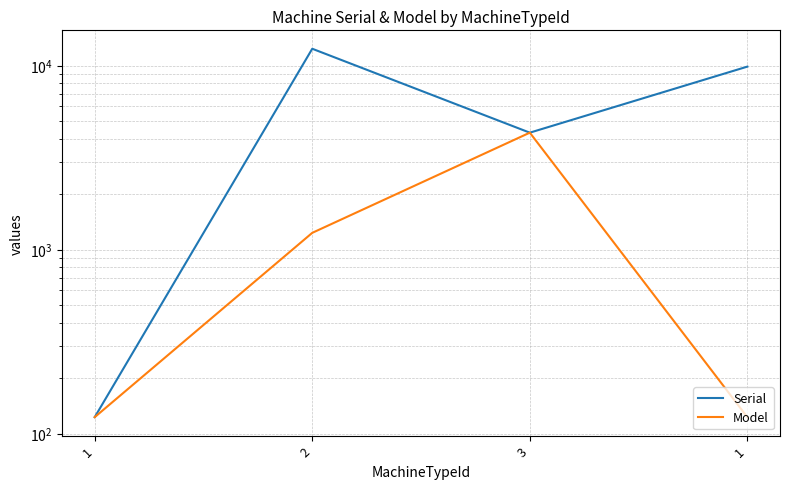

How many data points in Model are above 1234?

1